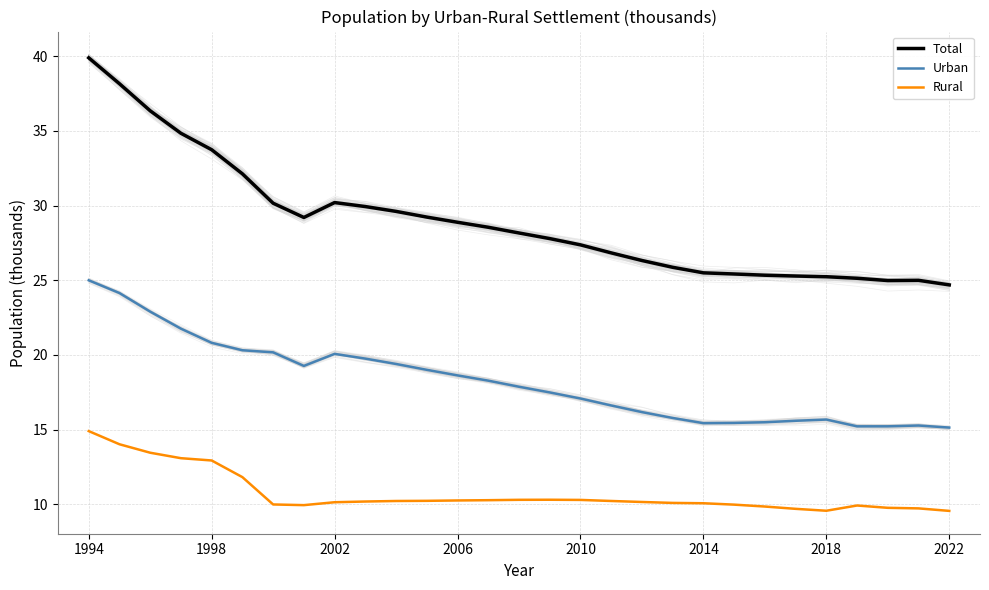

The value of Rural at 1994 is 14.9. True or false?

True